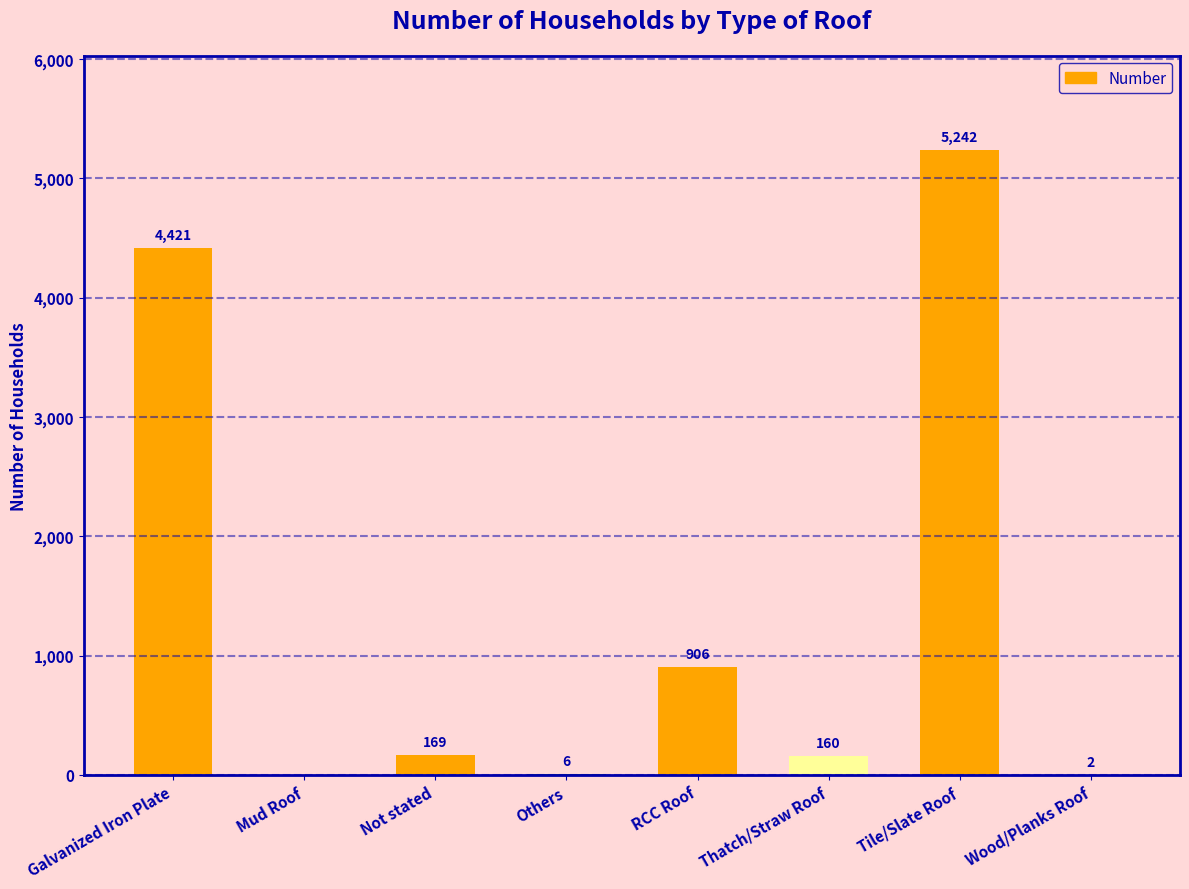

Is it true that the value at Galvanized Iron Plate is 7357?

False